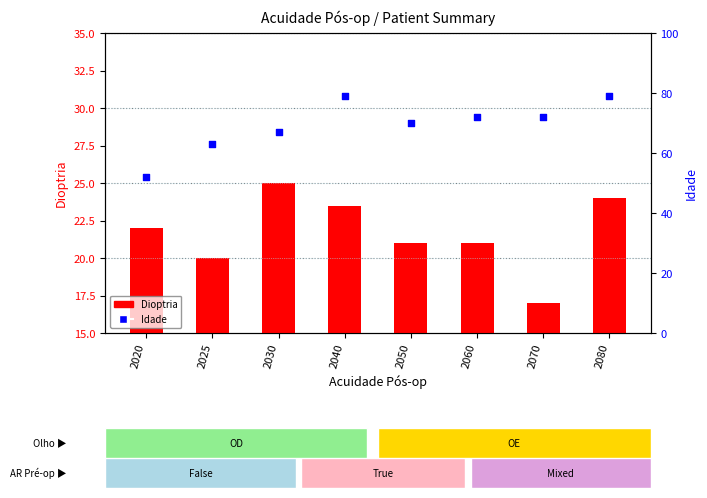

Which series reaches the maximum Y coordinate?

Idade